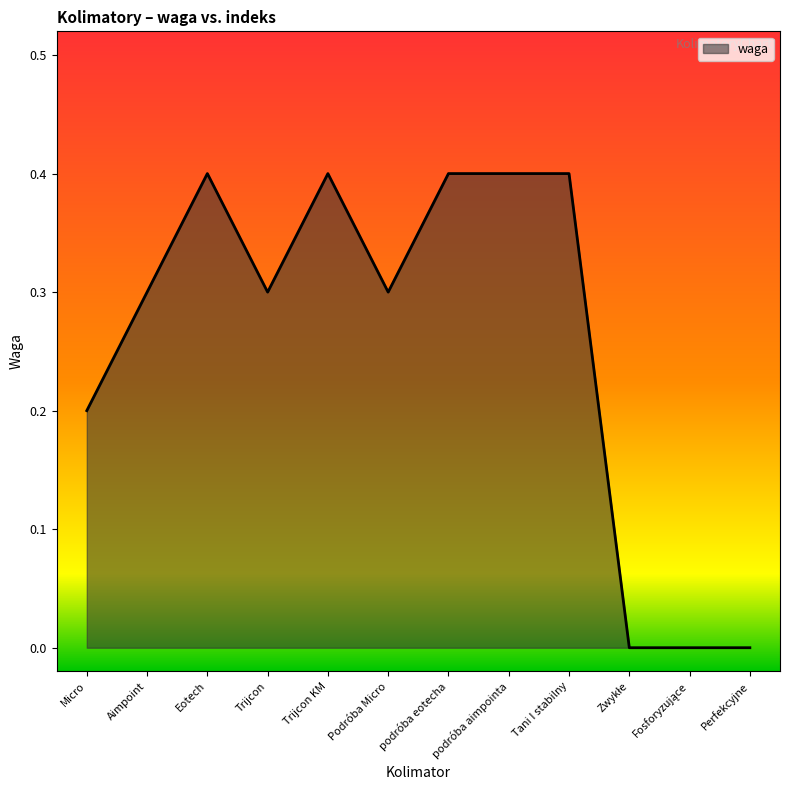

True or false: the data shows 0.2 at Perfekcyjne.

False